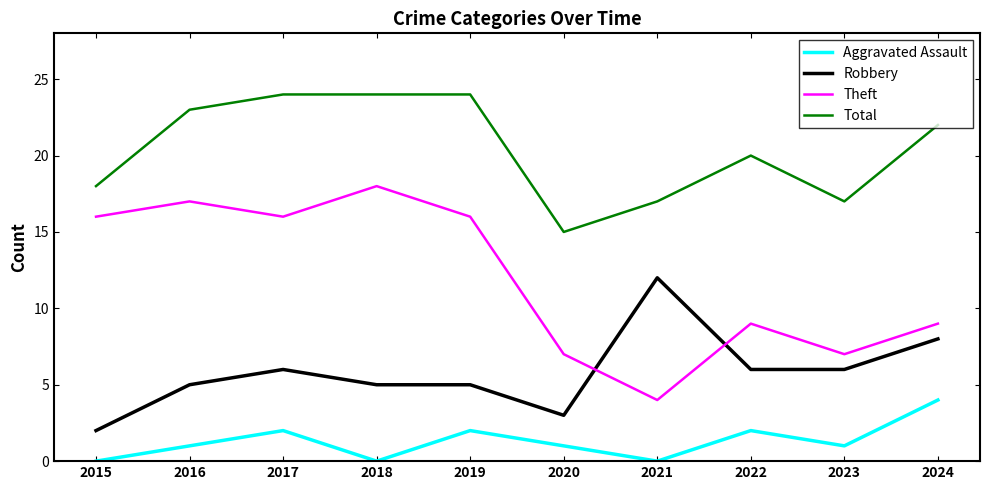

Reading left to right, list all the values displayed in this chart.

Aggravated Assault: 2015=0	2016=1	2017=2	2018=0	2019=2	2020=1	2021=0	2022=2	2023=1	2024=4
Robbery: 2015=2	2016=5	2017=6	2018=5	2019=5	2020=3	2021=12	2022=6	2023=6	2024=8
Theft: 2015=16	2016=17	2017=16	2018=18	2019=16	2020=7	2021=4	2022=9	2023=7	2024=9
Total: 2015=18	2016=23	2017=24	2018=24	2019=24	2020=15	2021=17	2022=20	2023=17	2024=22